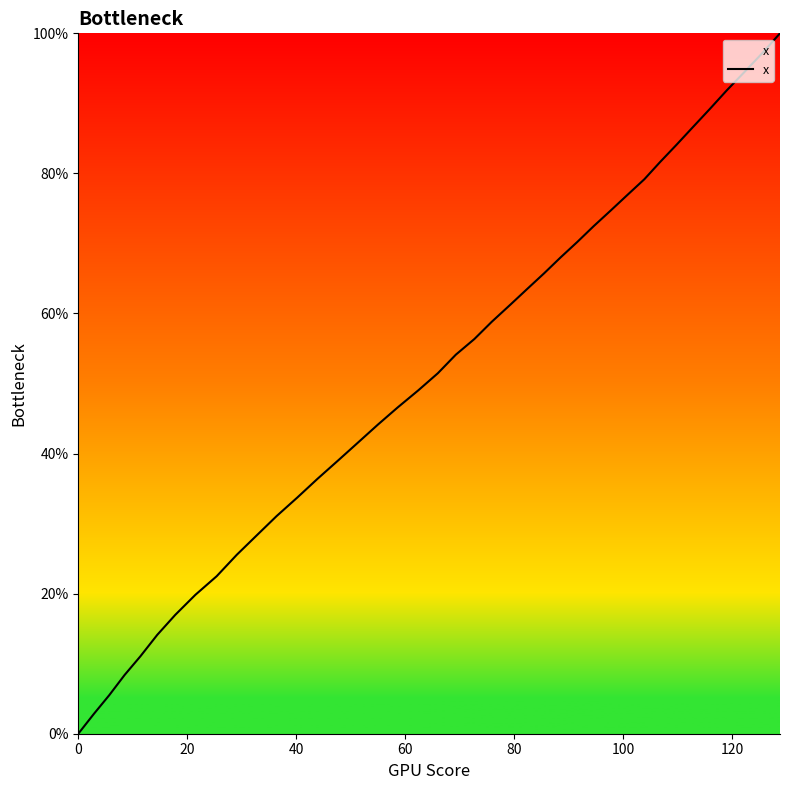

True or false: the data has more than 1 interior local peaks.

False